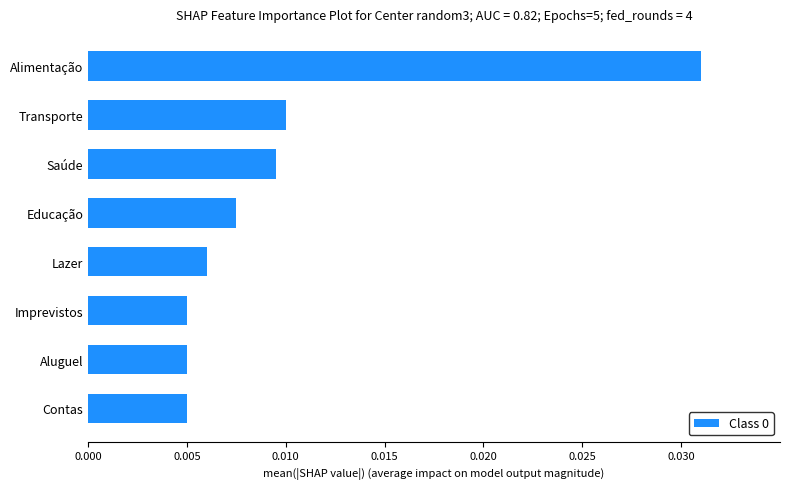

True or false: the data shows 0.1 at Alimentação.

False